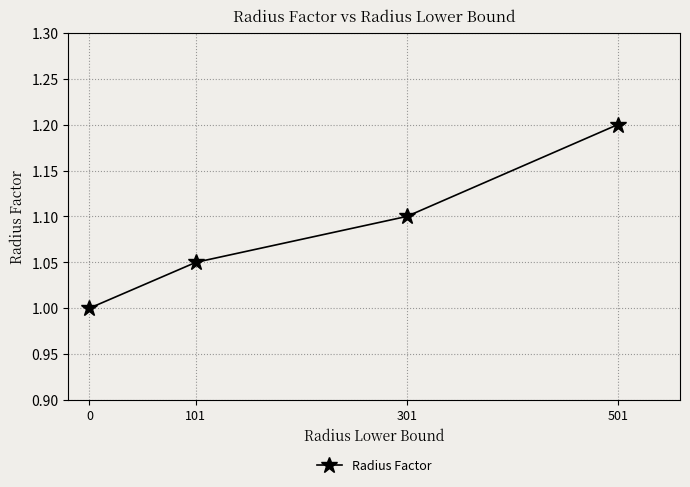

What is the sum of the values at 301 and 501?

2.3